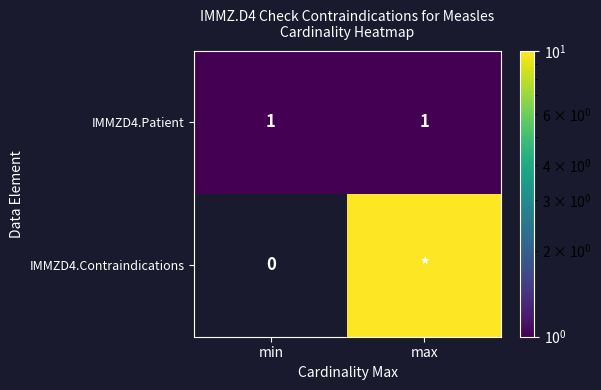

What is the difference between the highest and lowest values at min?

1